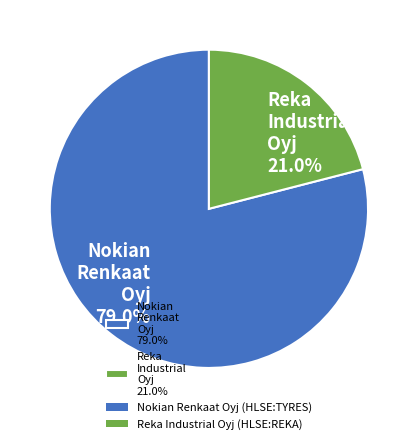

What is the largest slice in the pie chart?

Nokian Renkaat Oyj 79.0%